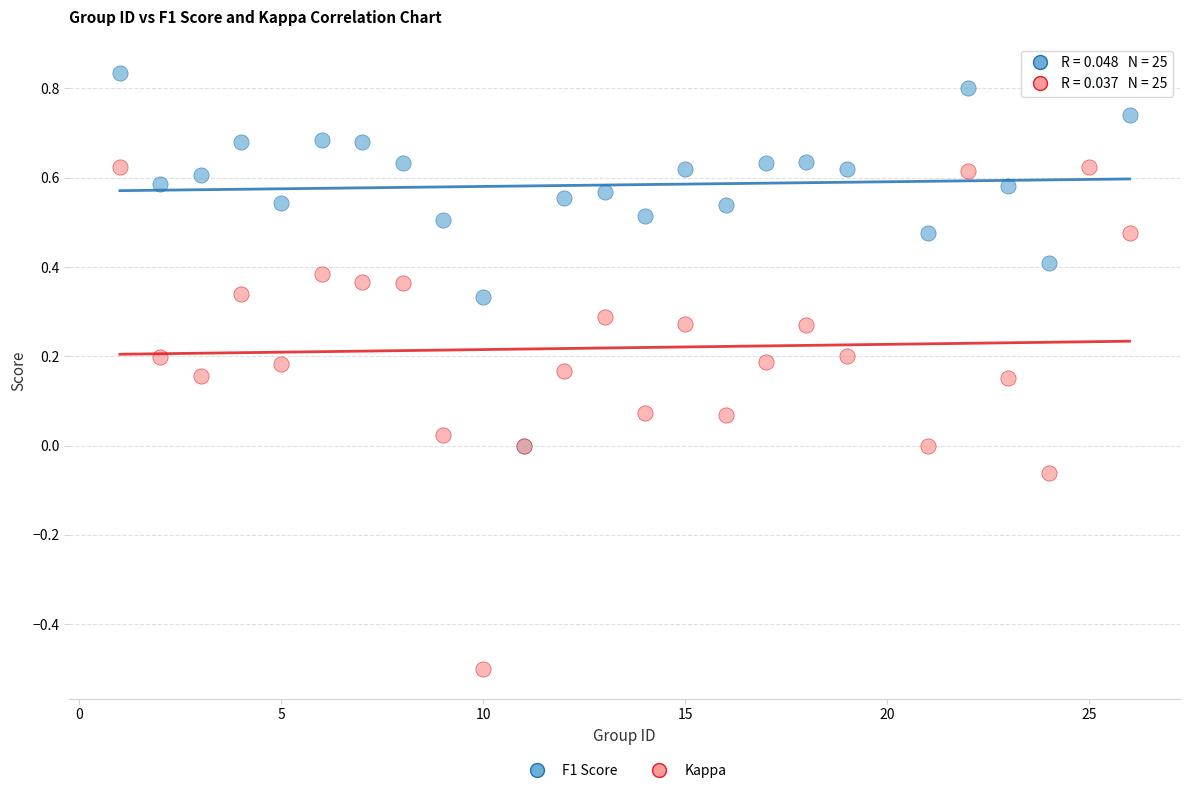

What are all the series names shown in the legend?

F1 Score, Kappa